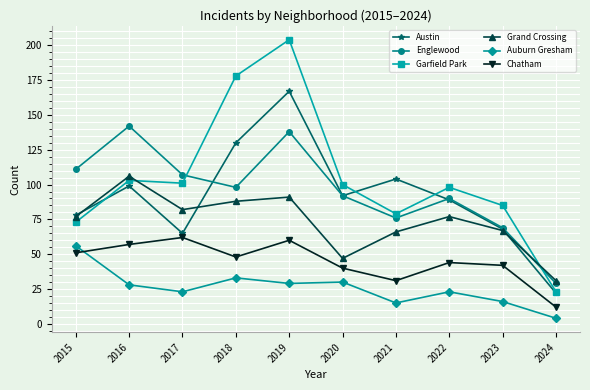

The value of Grand Crossing at 2019 is 91. True or false?

True